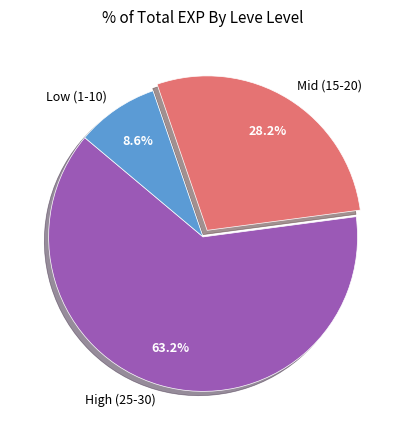

Rank the categories by value from highest to lowest.

High (25-30), Mid (15-20), Low (1-10)